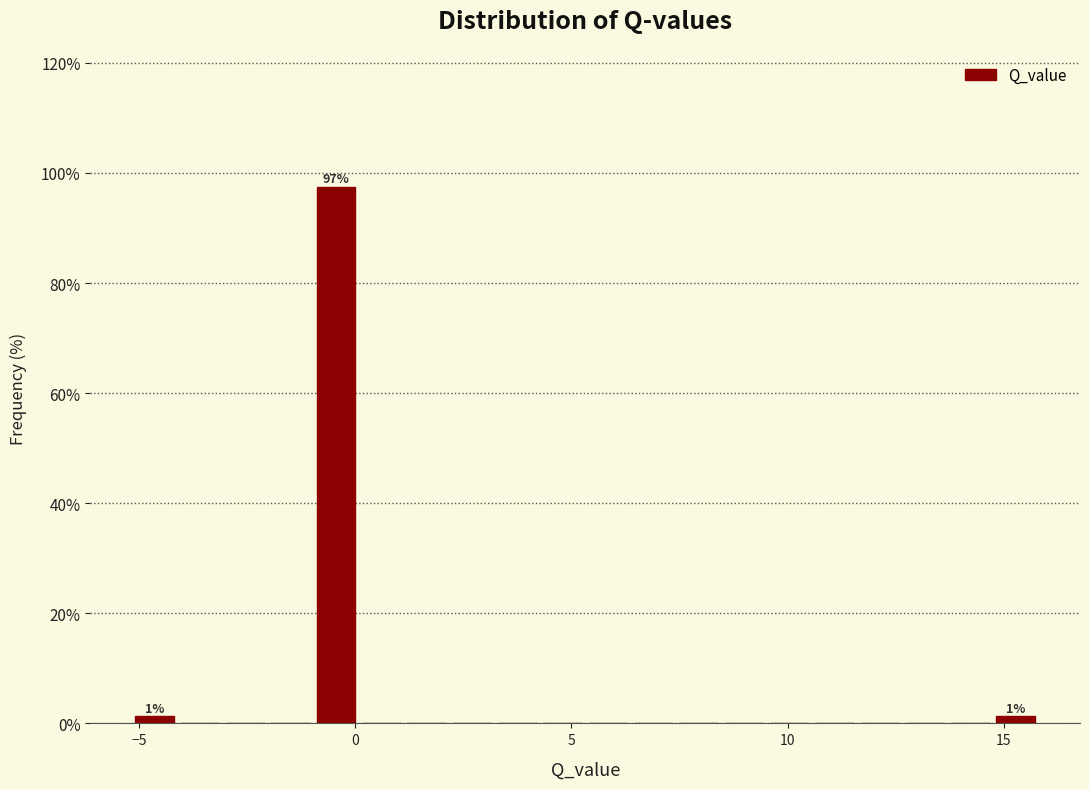

Around what value on the x-axis is the tallest bar? Give the approximate position of its centre, as read against the axis.

-0.5